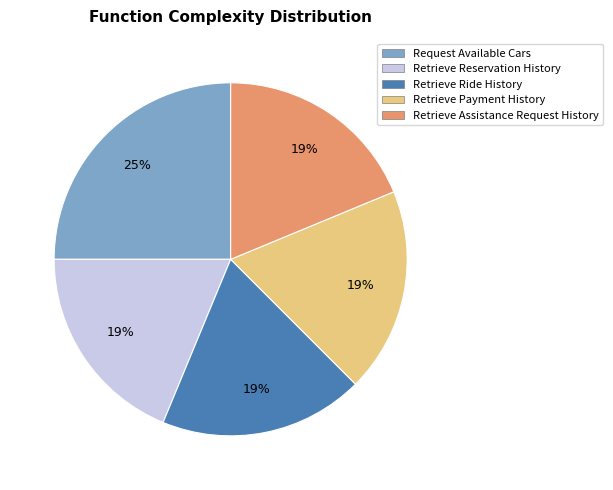

What percentage is the Request Available Cars slice, to the nearest percent?

25%